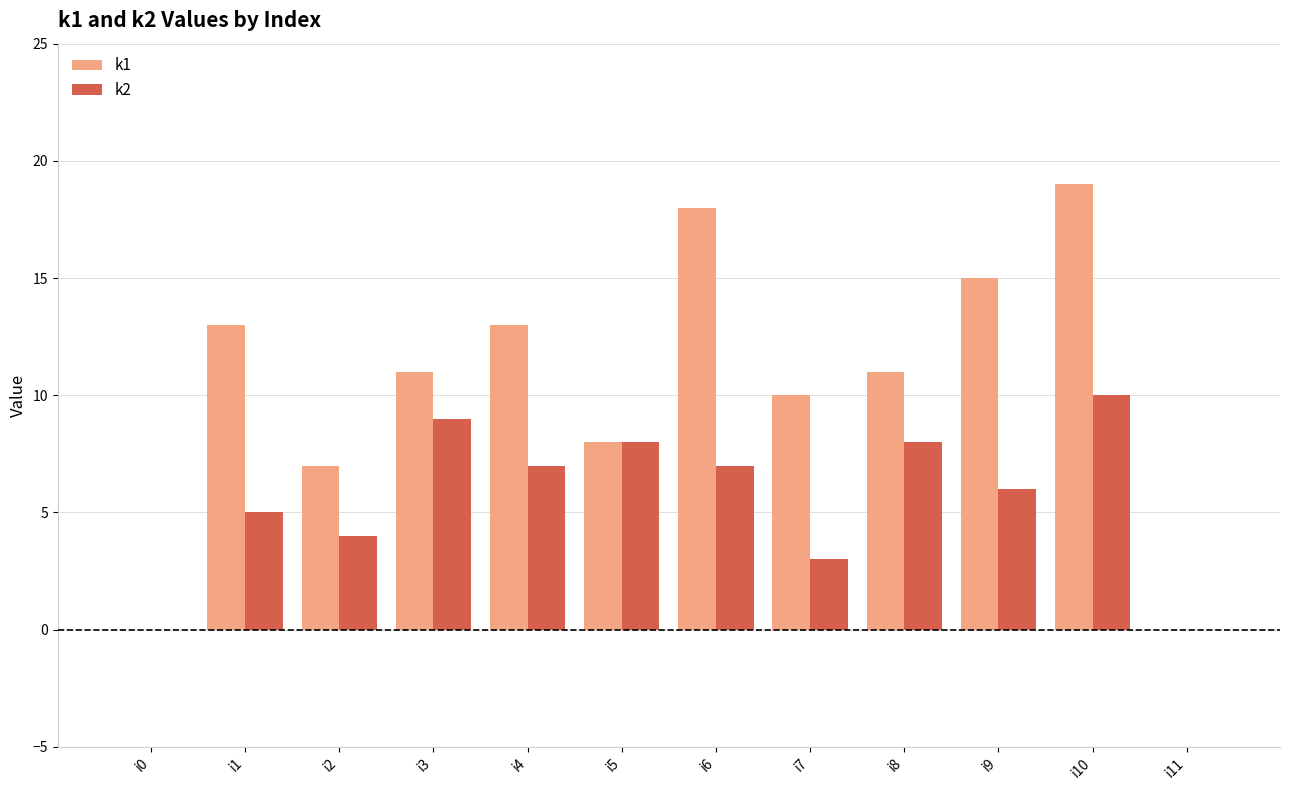

Which series has the largest range (max minus min)?

k1